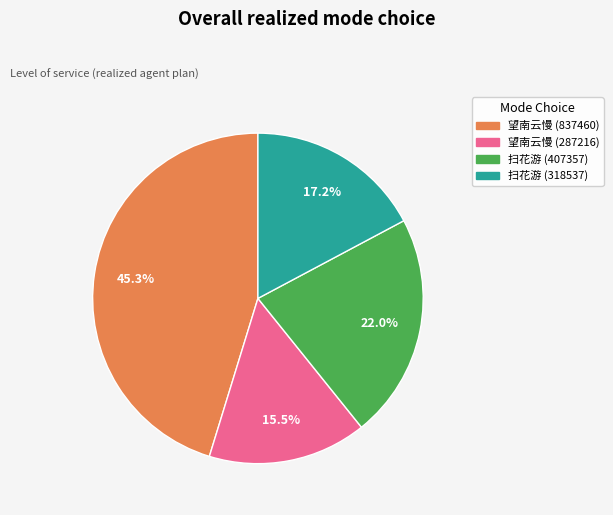

Does any single category account for the majority?

No